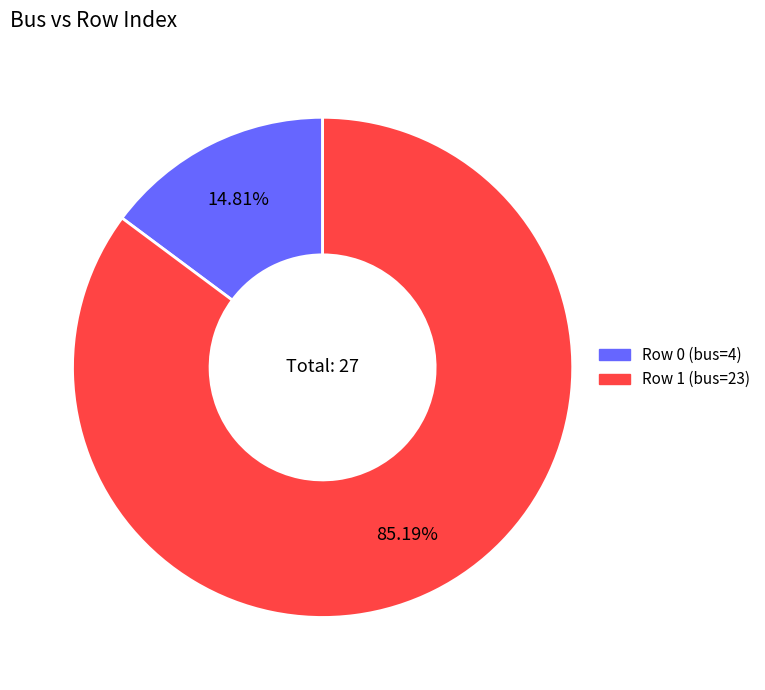

Does any single category account for the majority?

Yes